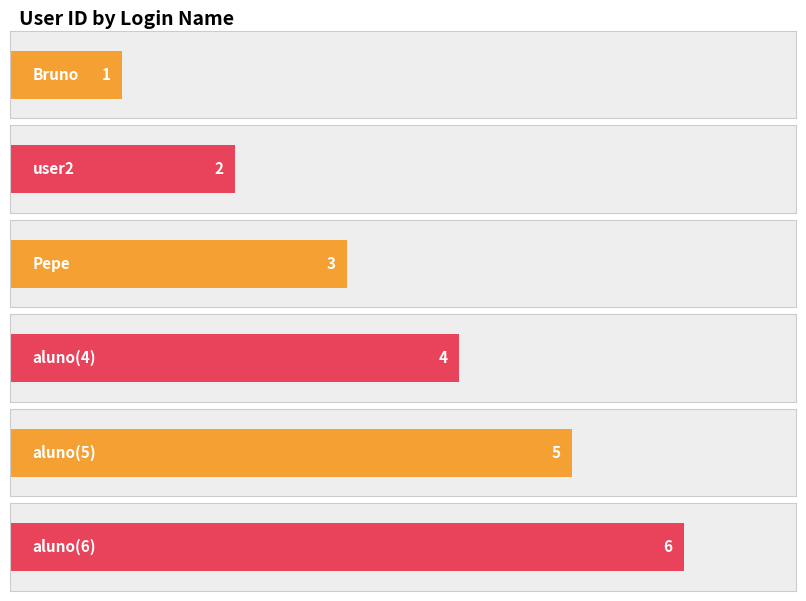

Which category has the lowest value across all series?

Bruno